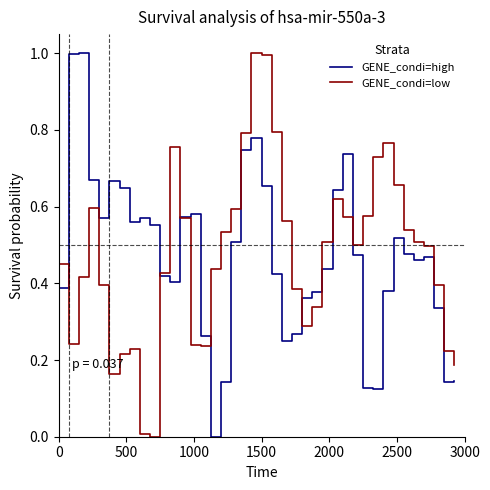

True or false: GENE_condi=high and GENE_condi=low cross at least once.

True